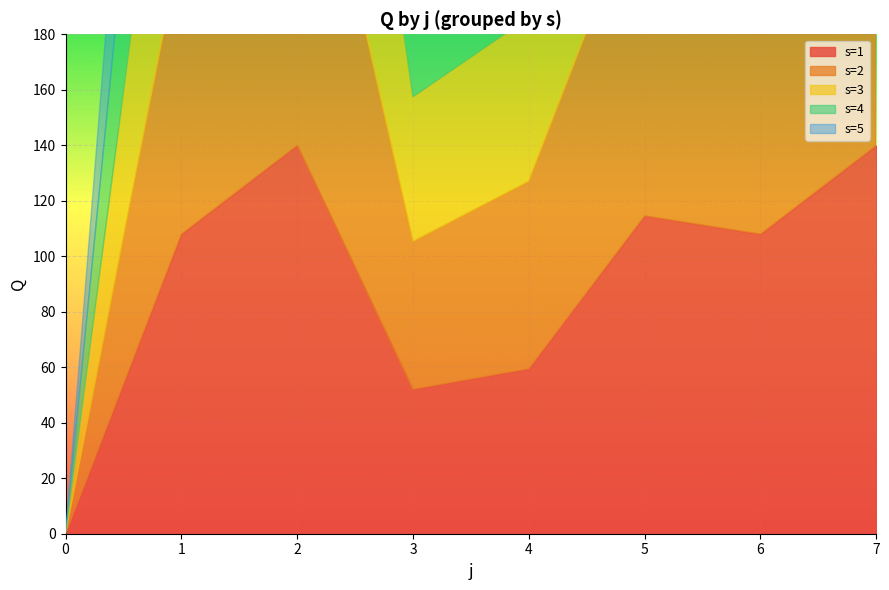

What is the difference between the highest and lowest values at 1?

11.4